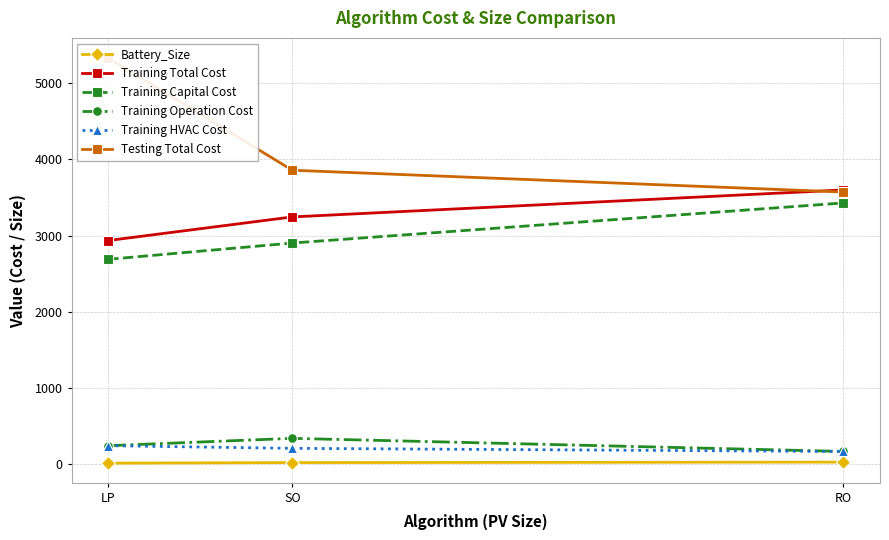

What position from the right is LP?

3